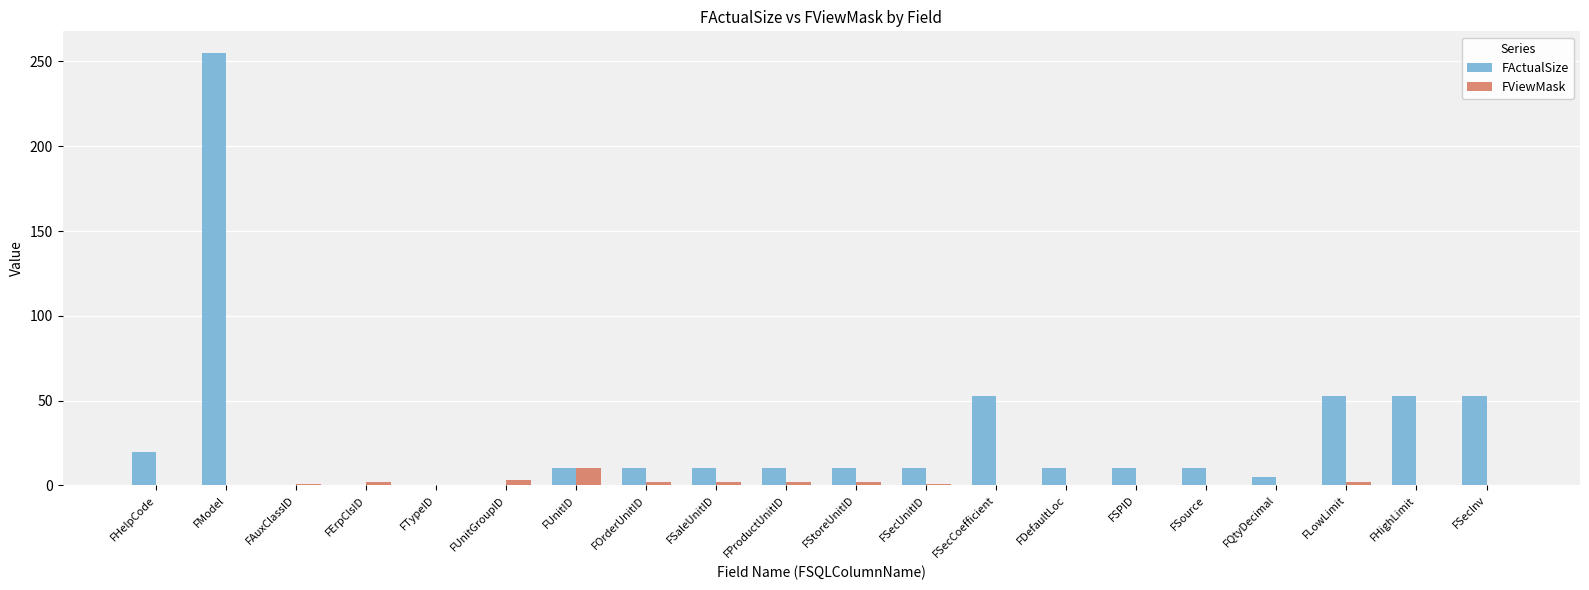

What is the average value of the FViewMask series?

1